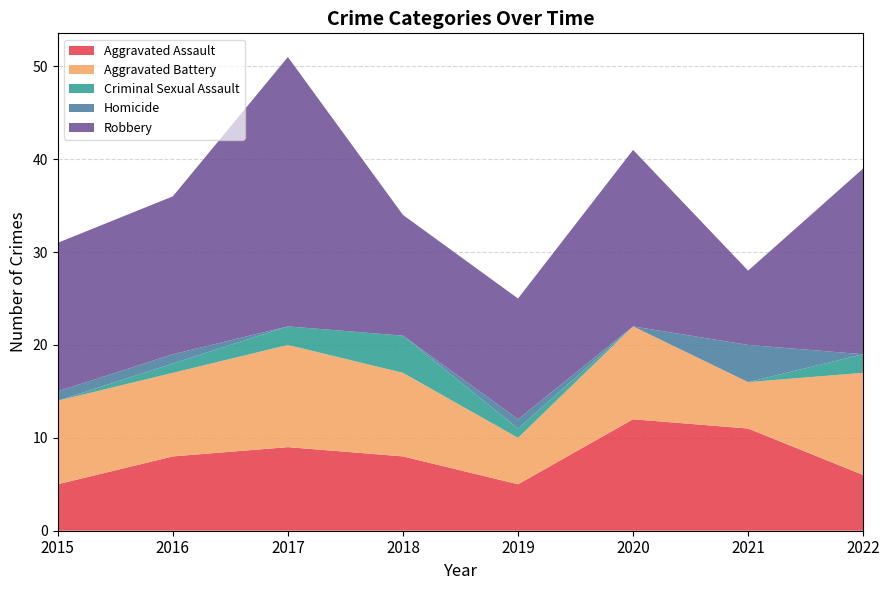

Reading left to right, extract all data points from this chart.

Aggravated Assault: 5	8	9	8	5	12	11	6
Aggravated Battery: 9	9	11	9	5	10	5	11
Criminal Sexual Assault: 0	1	2	4	1	0	0	2
Homicide: 1	1	0	0	1	0	4	0
Robbery: 16	17	29	13	13	19	8	20